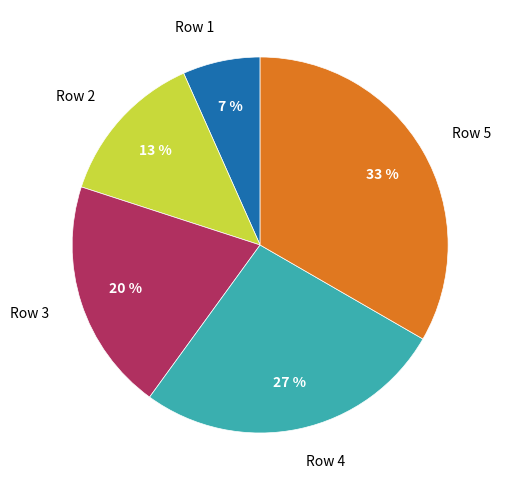

The Row 3 slice represents 20% of the pie. True or false?

True